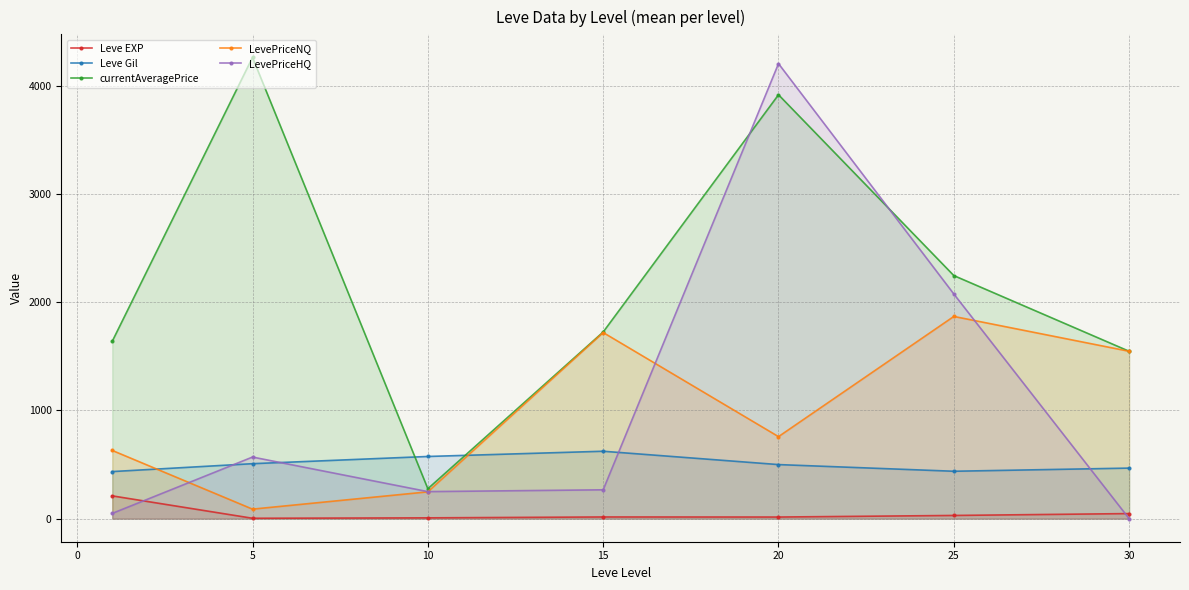

Is the value of LevePriceHQ at 5 greater than the value of Leve EXP at 30?

Yes